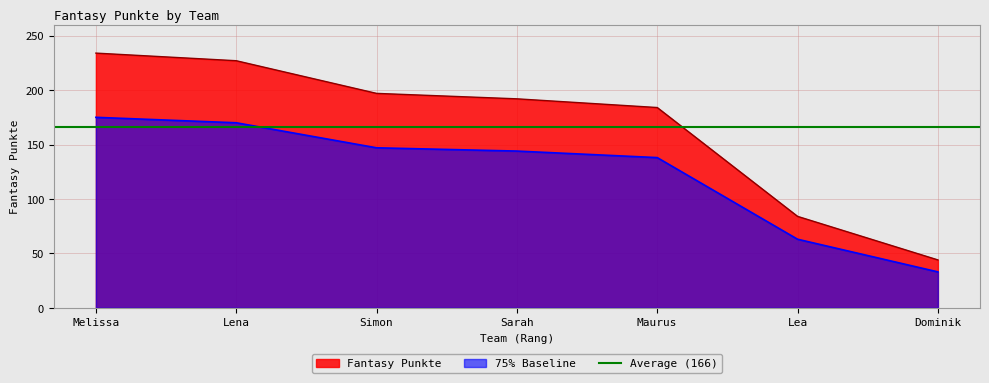

List the labels in order of value, largest first.

Melissa, Lena, Simon, Sarah, Maurus, Lea, Dominik